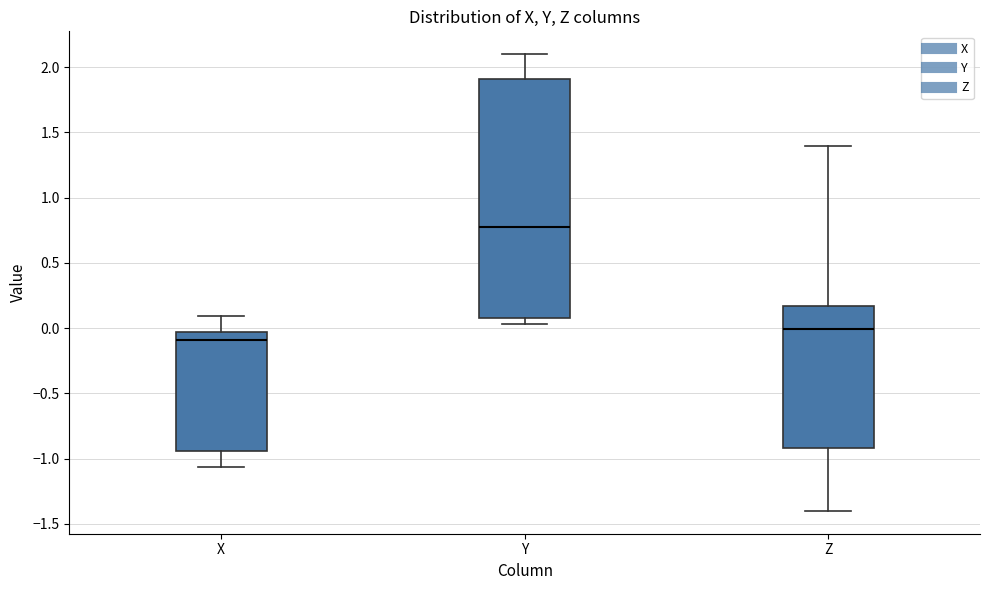

Which box has the lowest median line?

X